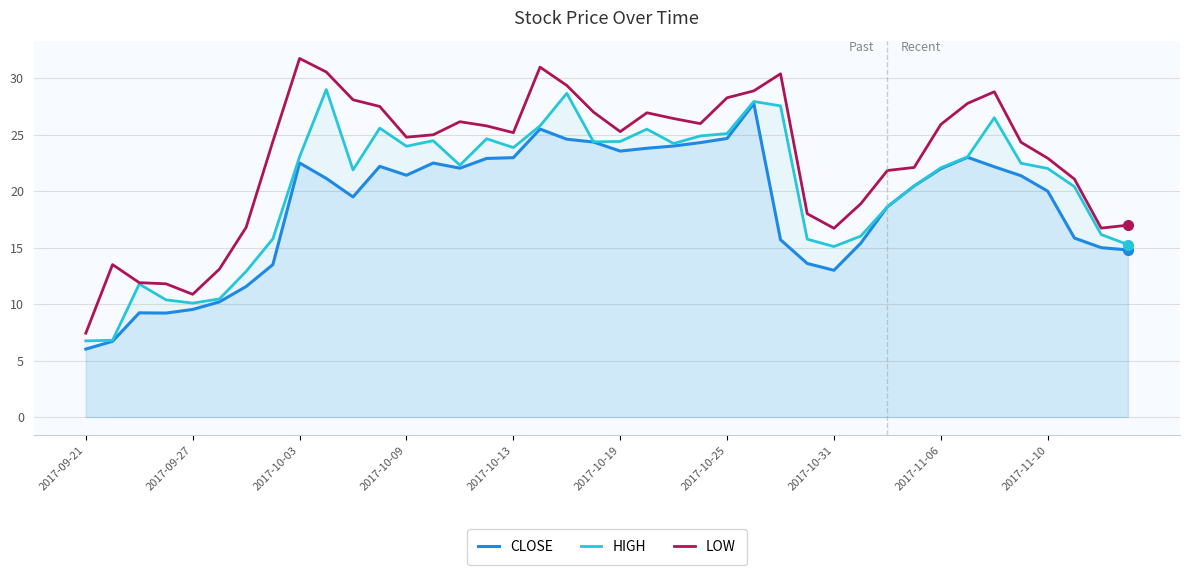

What is the value of the LOW point at the 23rd from the left?

26.4